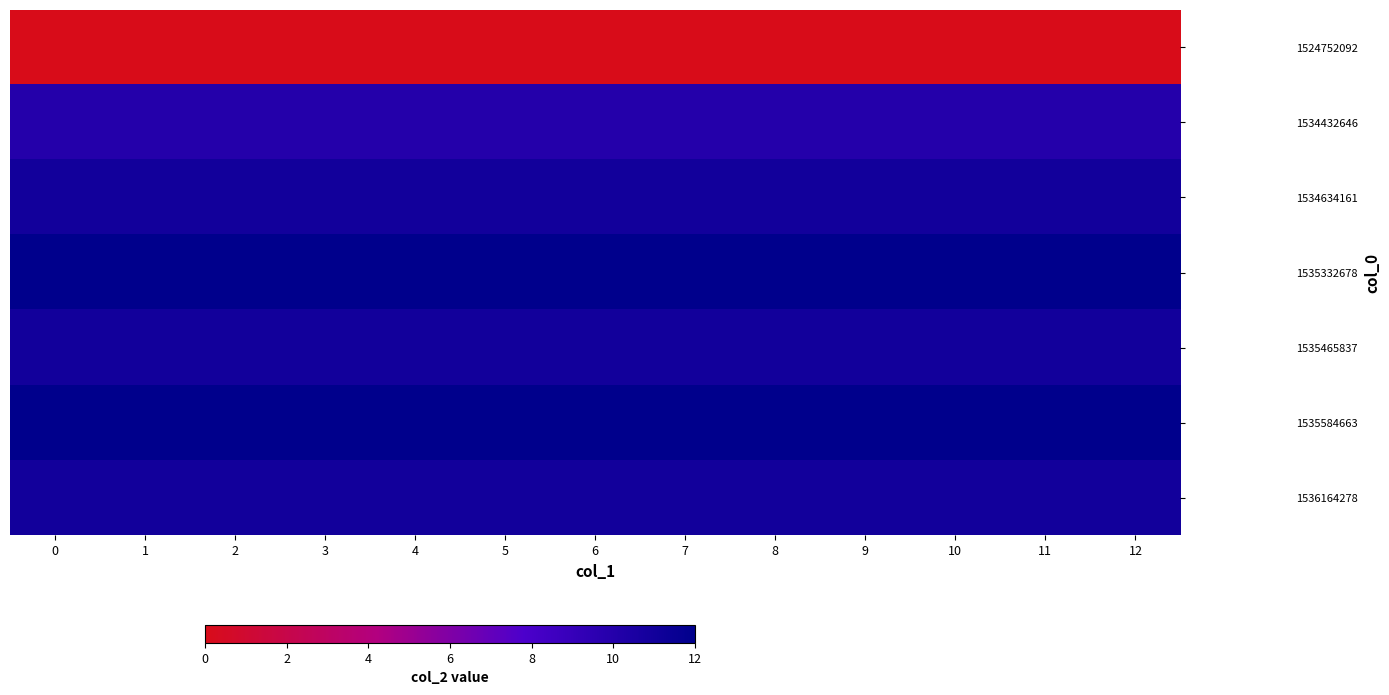

List the series in order of their peak value, highest first.

1535332678, 1535584663, 1534634161, 1535465837, 1536164278, 1534432646, 1524752092